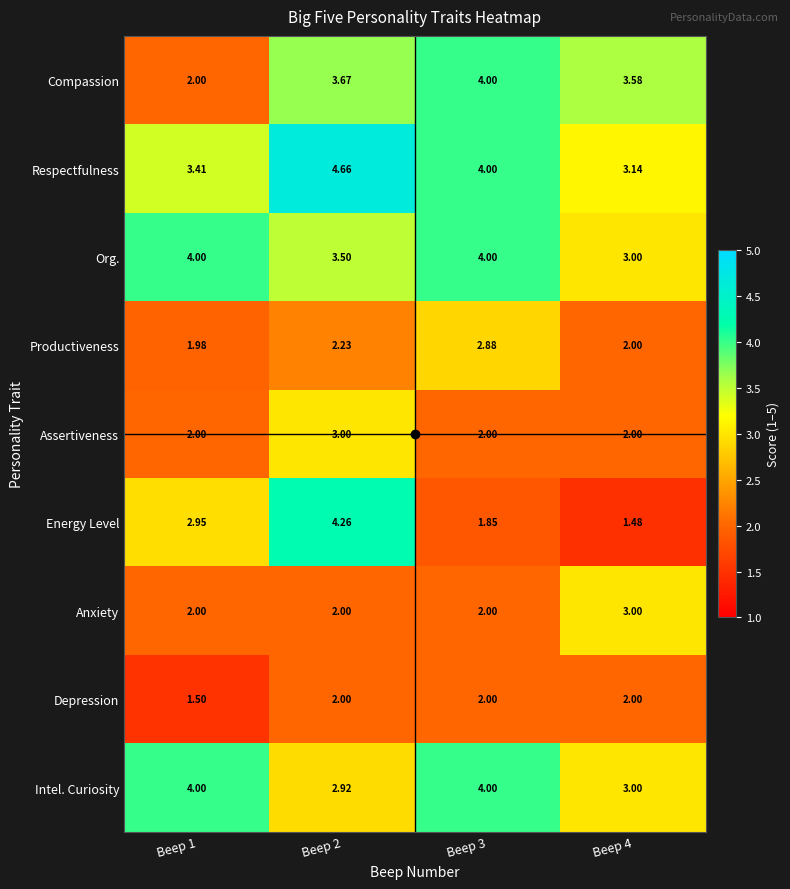

Which series has the widest spread of values?

Energy Level